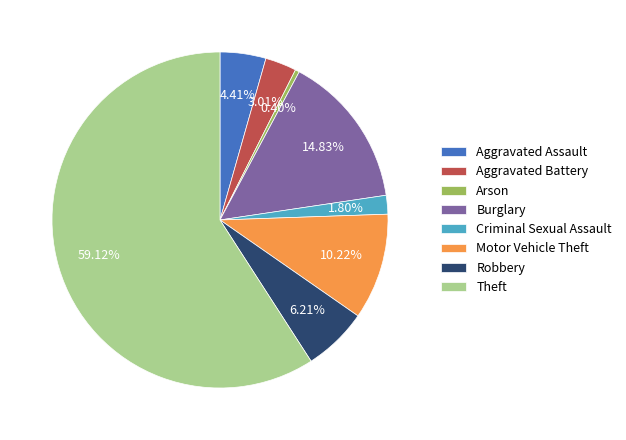

To the nearest percent, what is the difference between the largest and smallest slice percentages?

59%